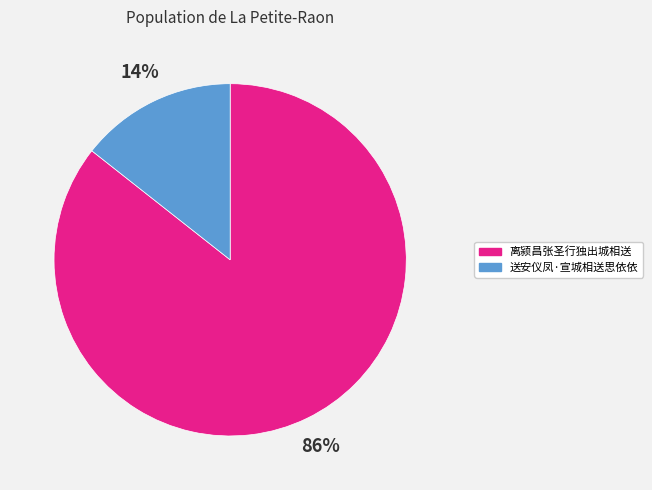

True or false: 送安仪凤·宣城相送思依依 accounts for 1% of the total.

False